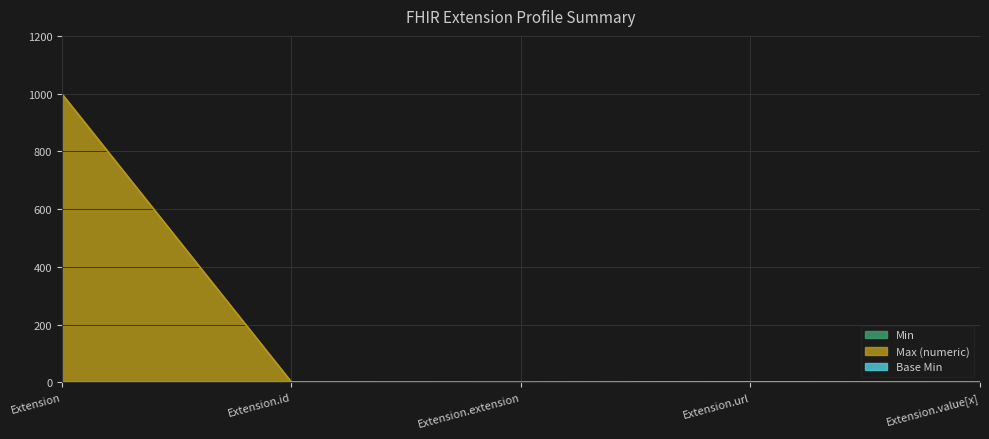

Which series has the widest spread of values?

Max_numeric